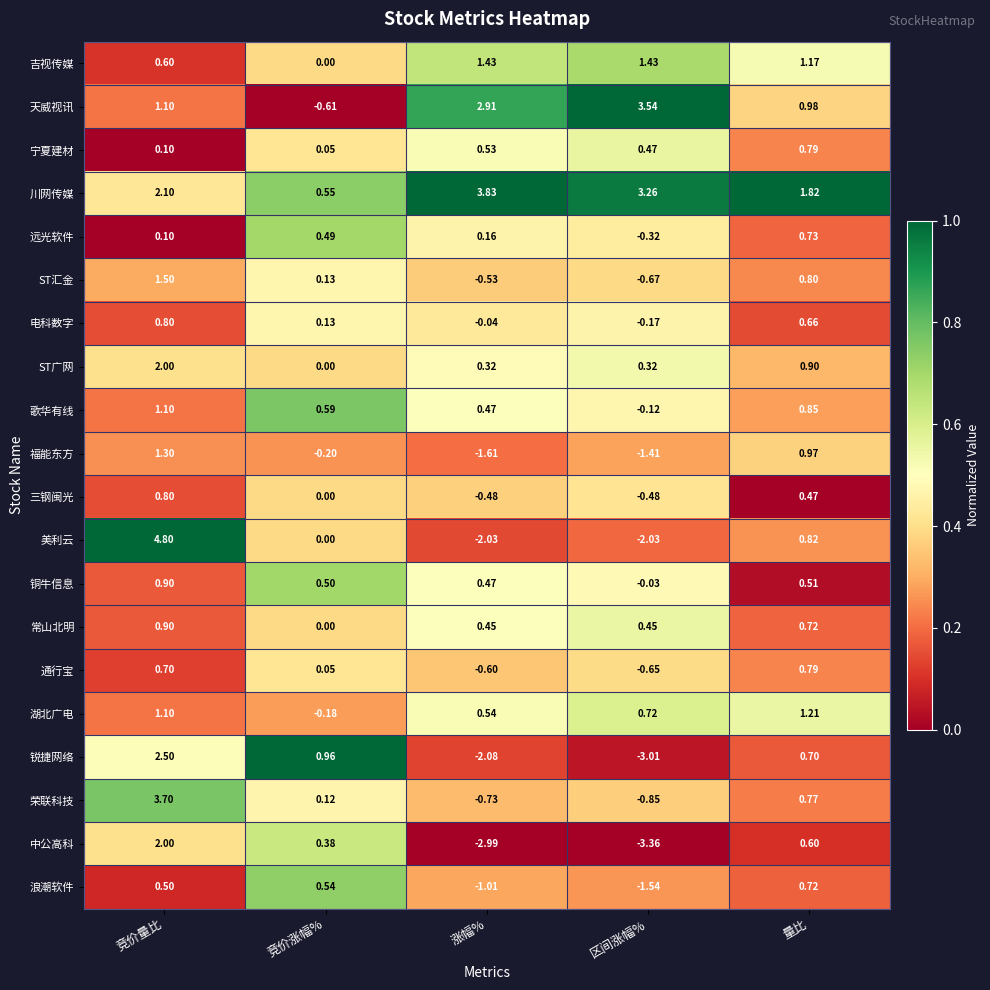

What is the greatest value displayed?

4.8